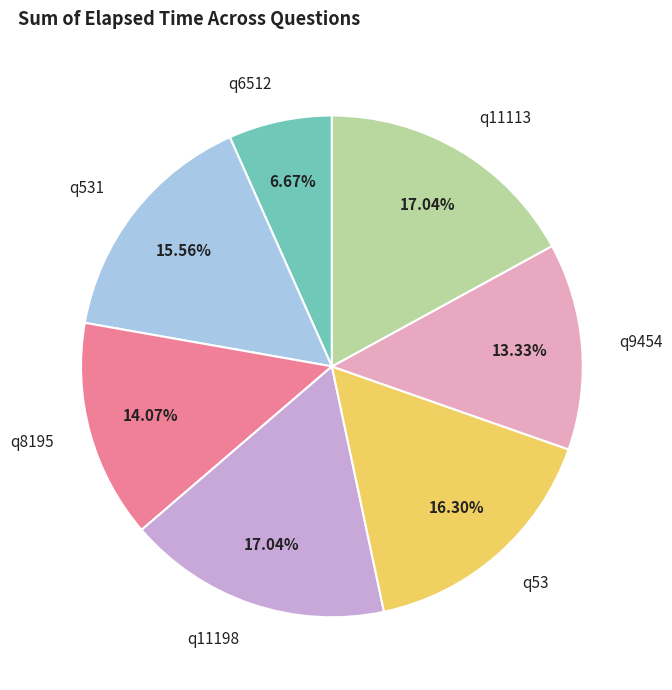

Do q53 and q11113 together represent more than half of the pie?

No